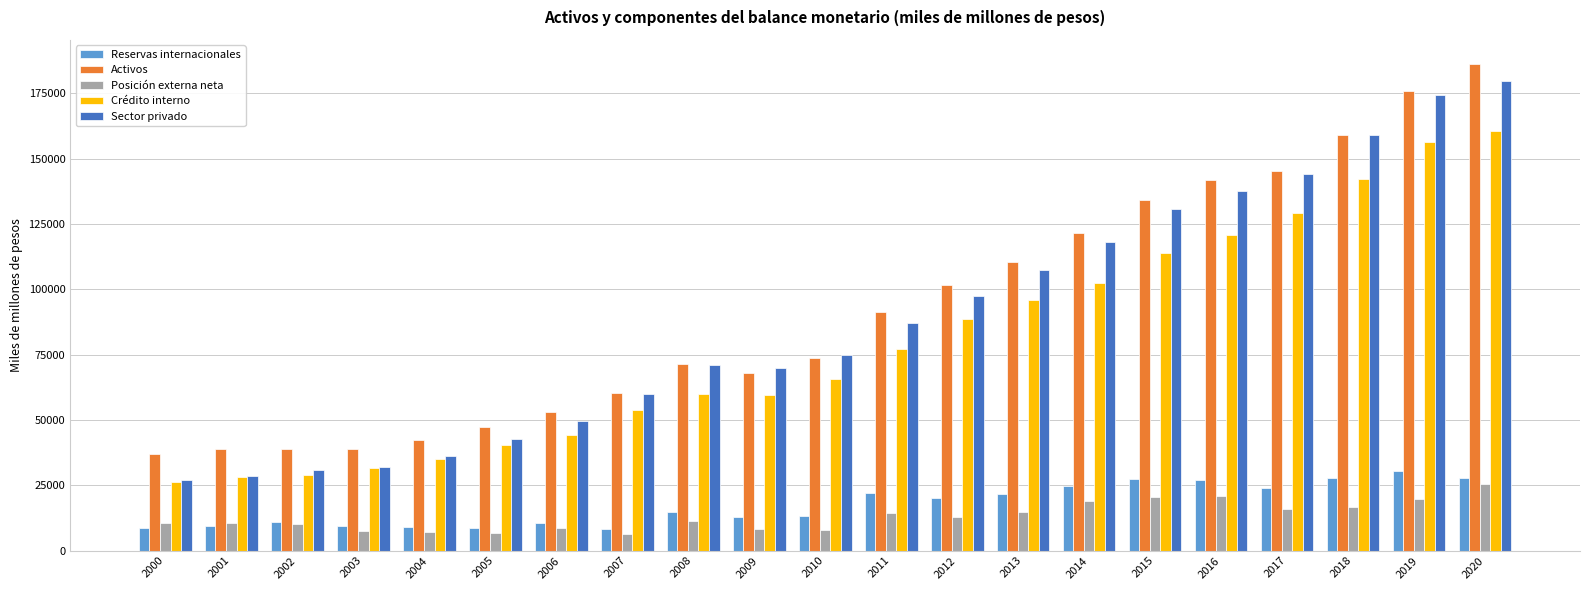

What is the average value of the Posición externa neta series?

13122